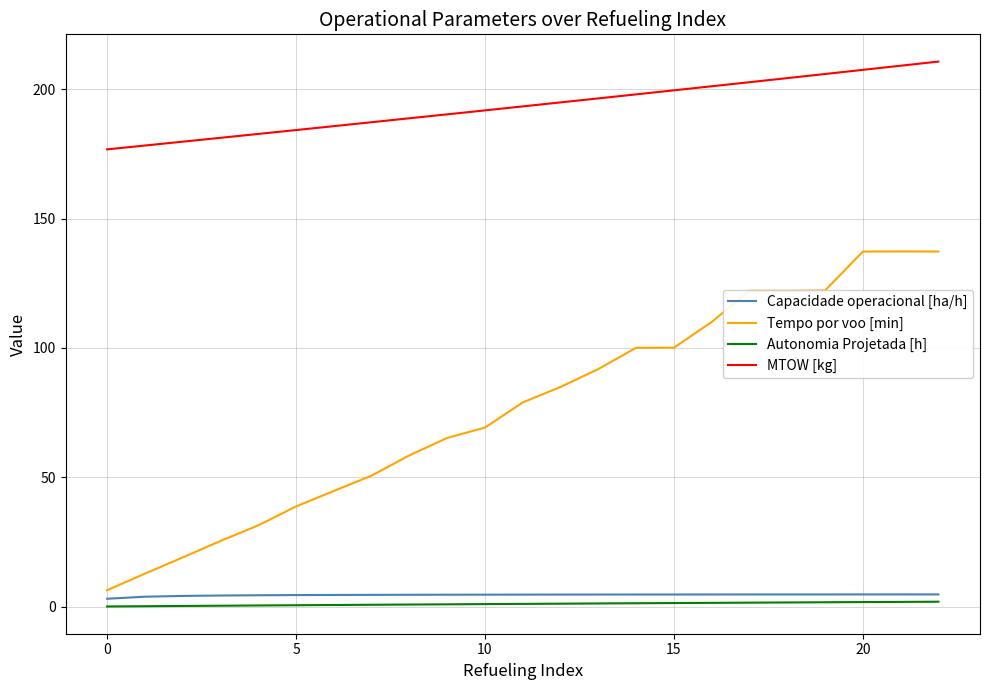

What is the lowest value of the MTOW [kg] series?

176.7